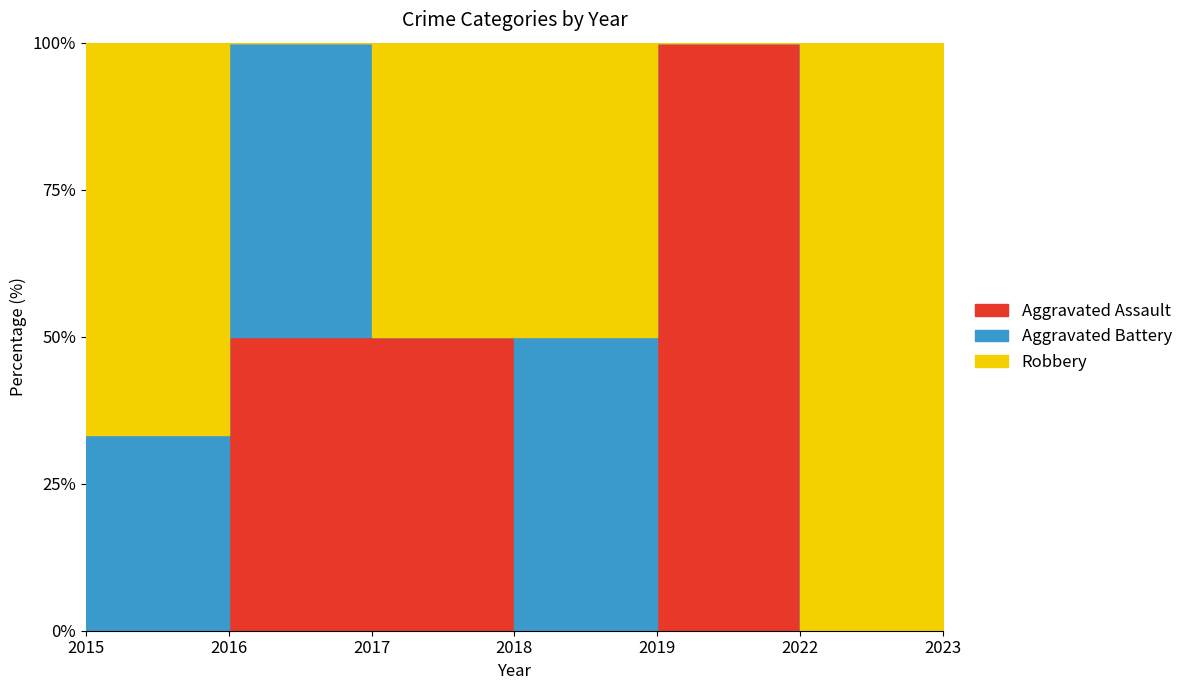

How many positive values does the Robbery series have?

5